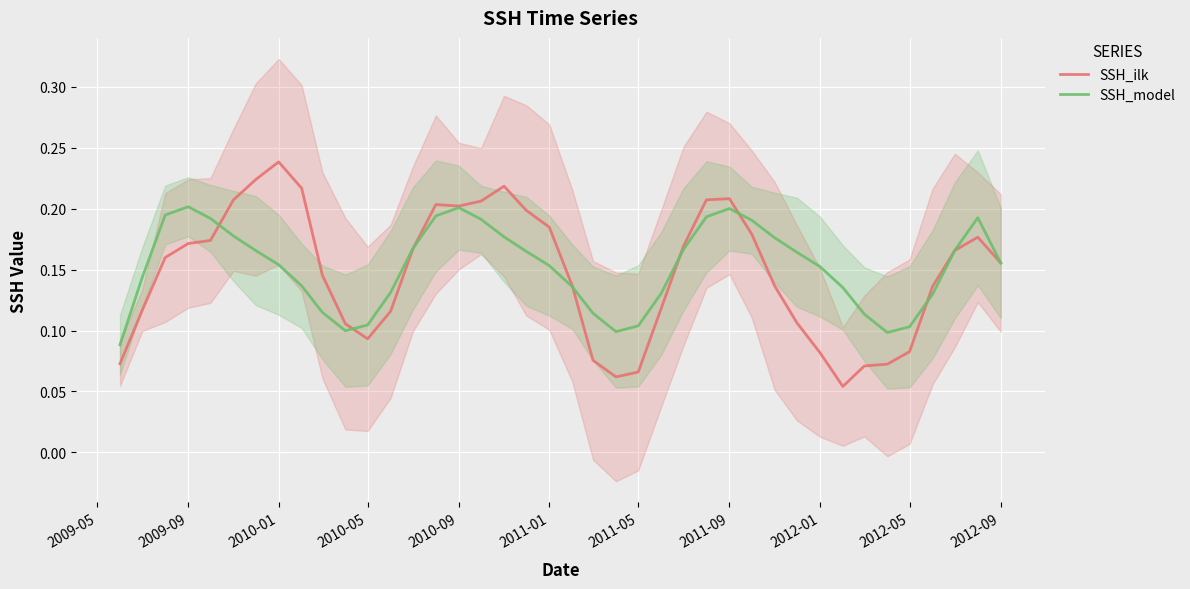

Which series ends up on top after the final intersection of SSH_model and SSH_ilk?

SSH_ilk